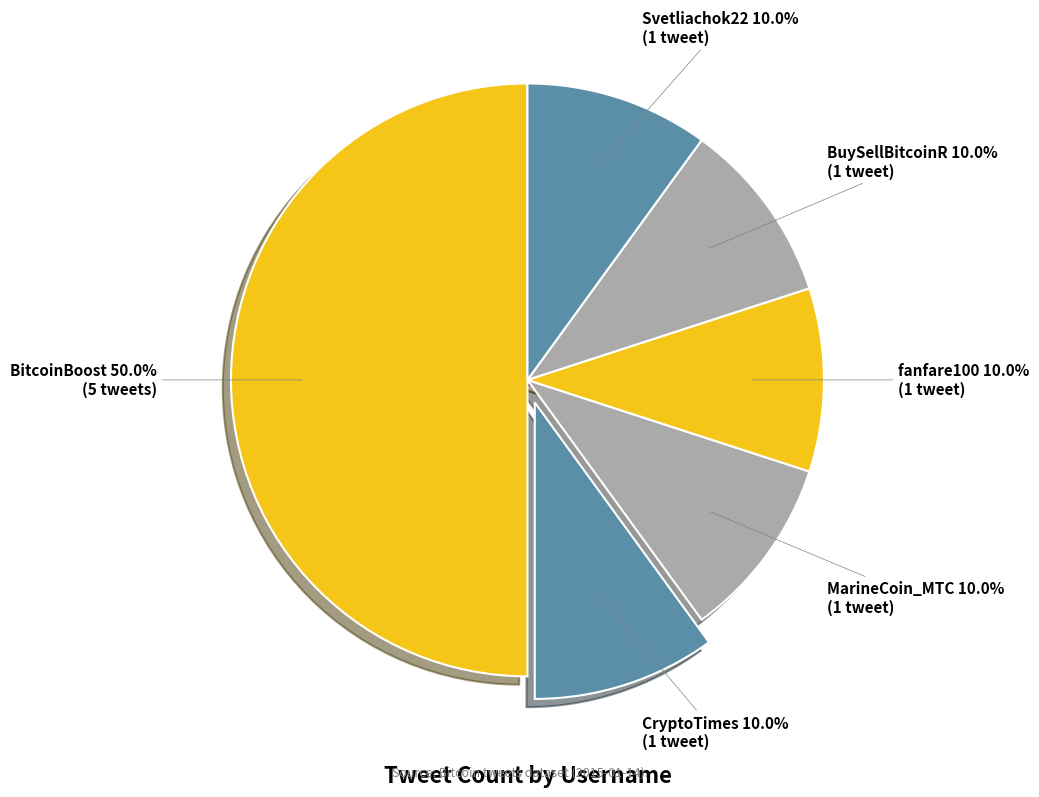

Which slice is the largest?

BitcoinBoost